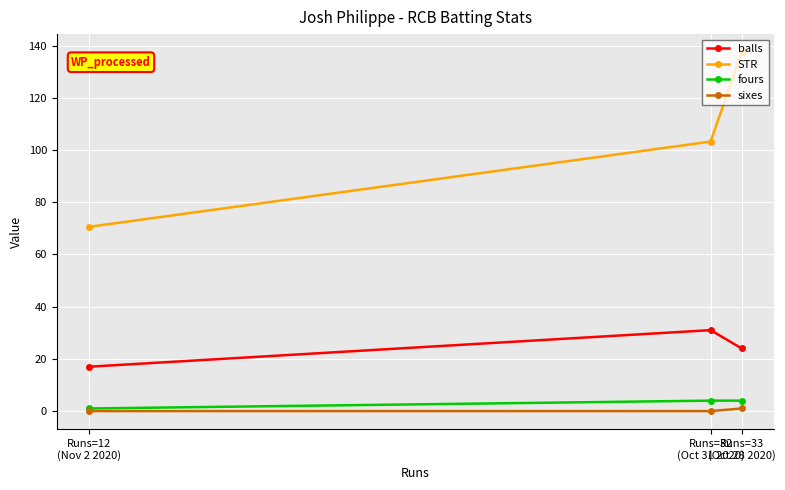

How many lines are shown in the chart?

4